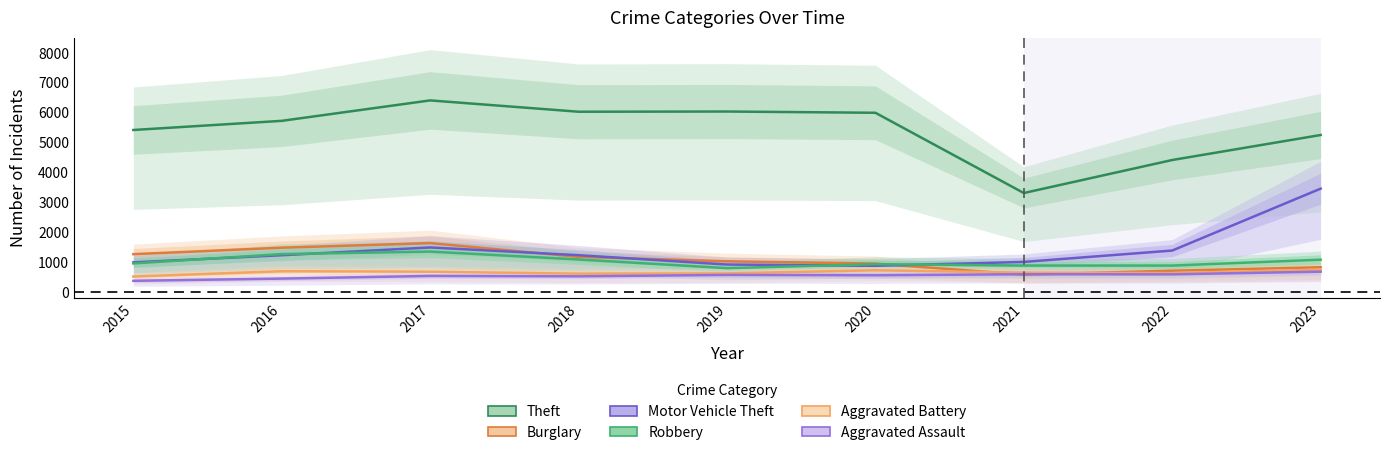

At which label is Motor Vehicle Theft closest to 2169?

2017